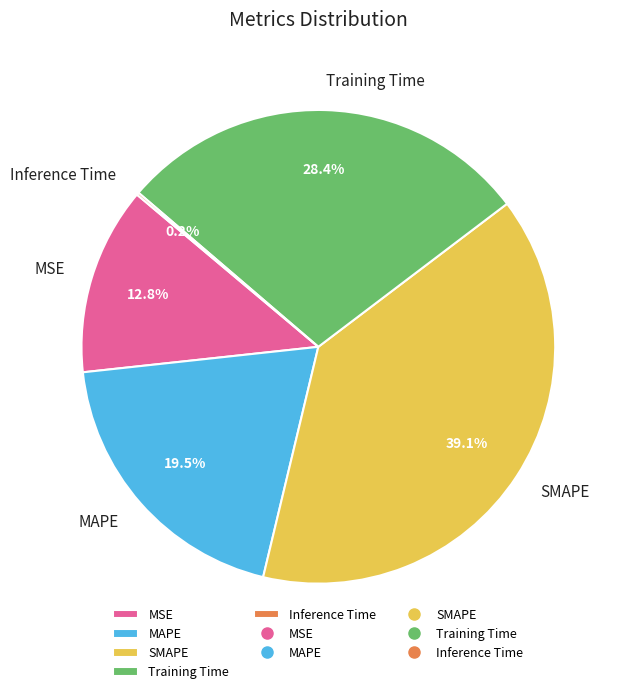

Does Training Time account for over 50% of the chart?

No